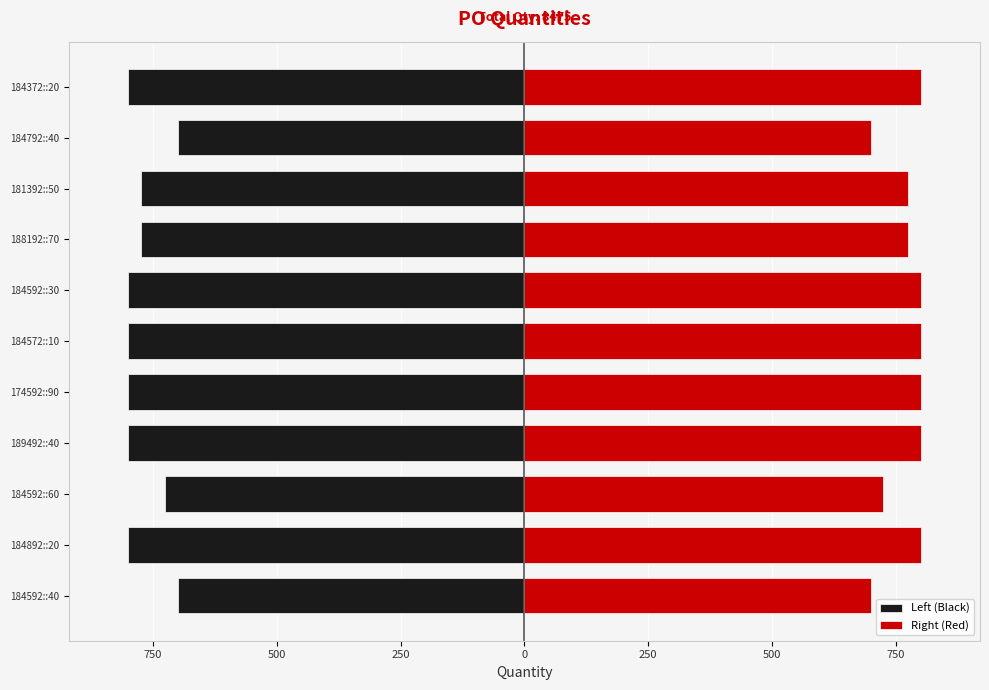

What are all the series names shown in the legend?

Left (Black), Right (Red)